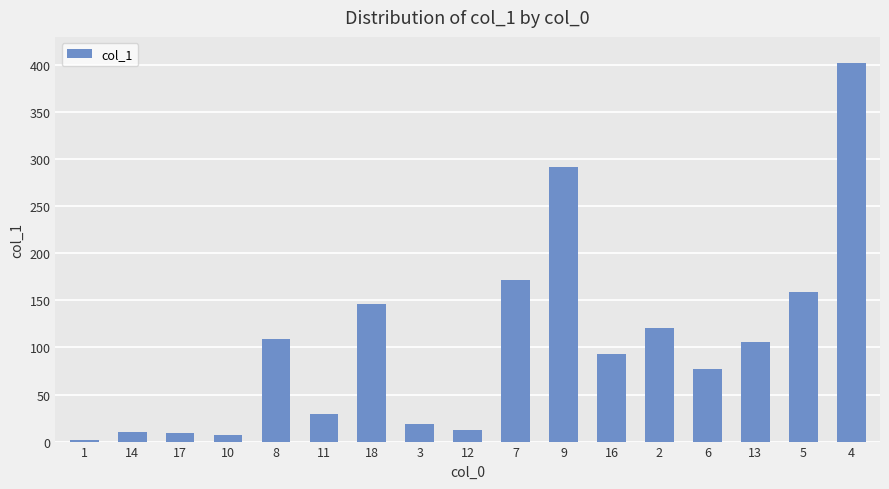

What is the value of the 3rd bar from the left?

9.6